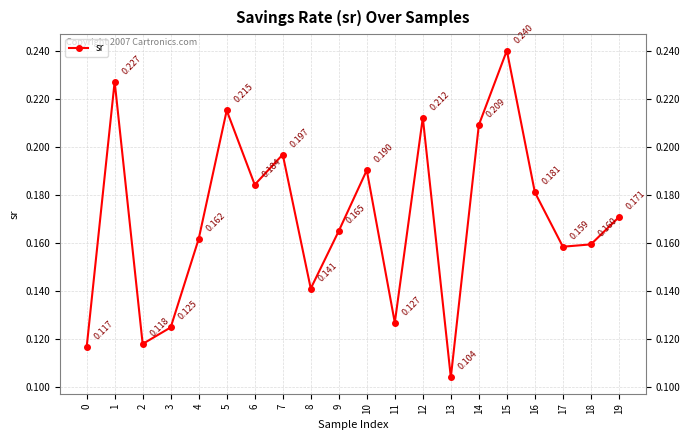

True or false: the data has more than 1 interior local peaks.

True